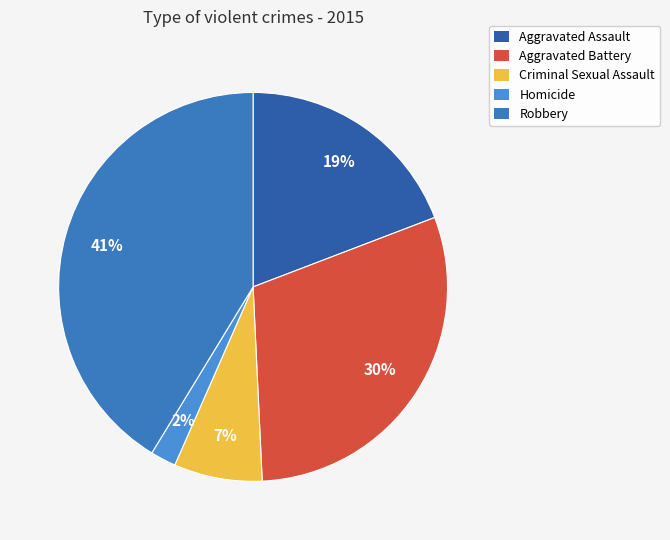

Count the number of slices in the pie.

5